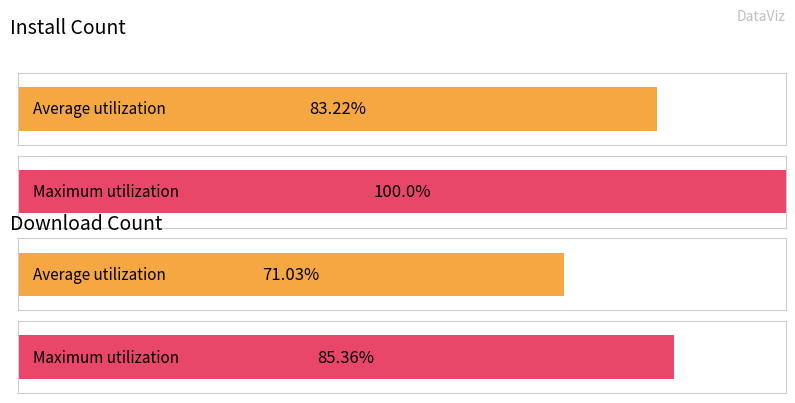

Which series has the largest total across all categories?

install